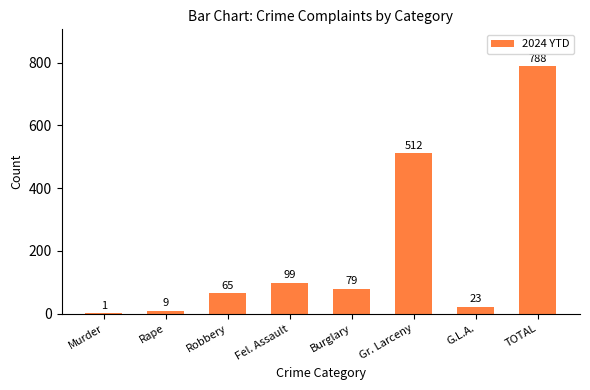

Reading left to right, extract all data points from this chart.

Murder=1	Rape=9	Robbery=65	Fel. Assault=99	Burglary=79	Gr. Larceny=512	G.L.A.=23	TOTAL=788